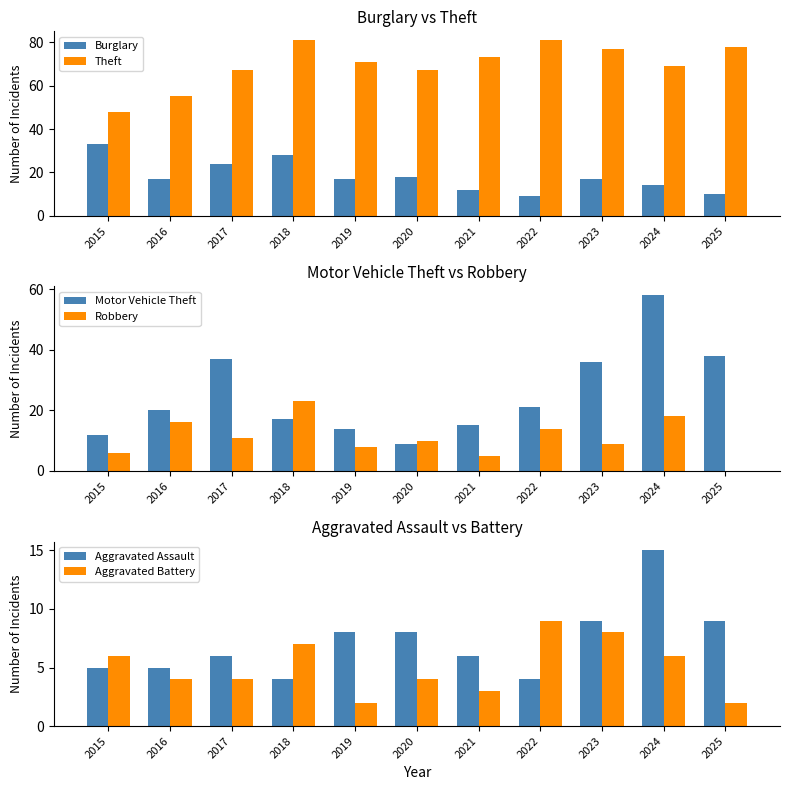

What is the value of the Burglary bar at the 7th from the left?

12